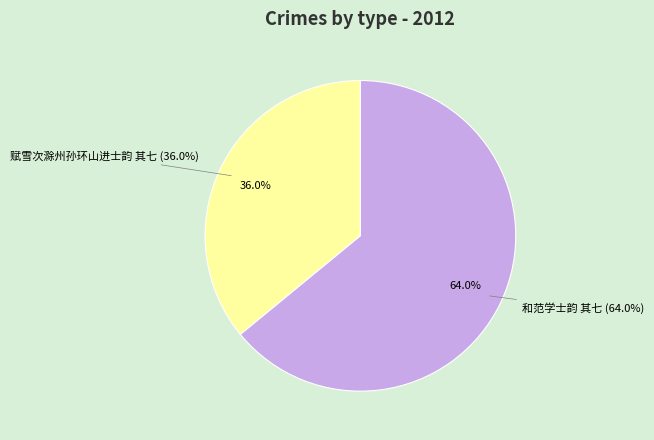

What is the largest slice in the pie chart?

和范学士韵 其七